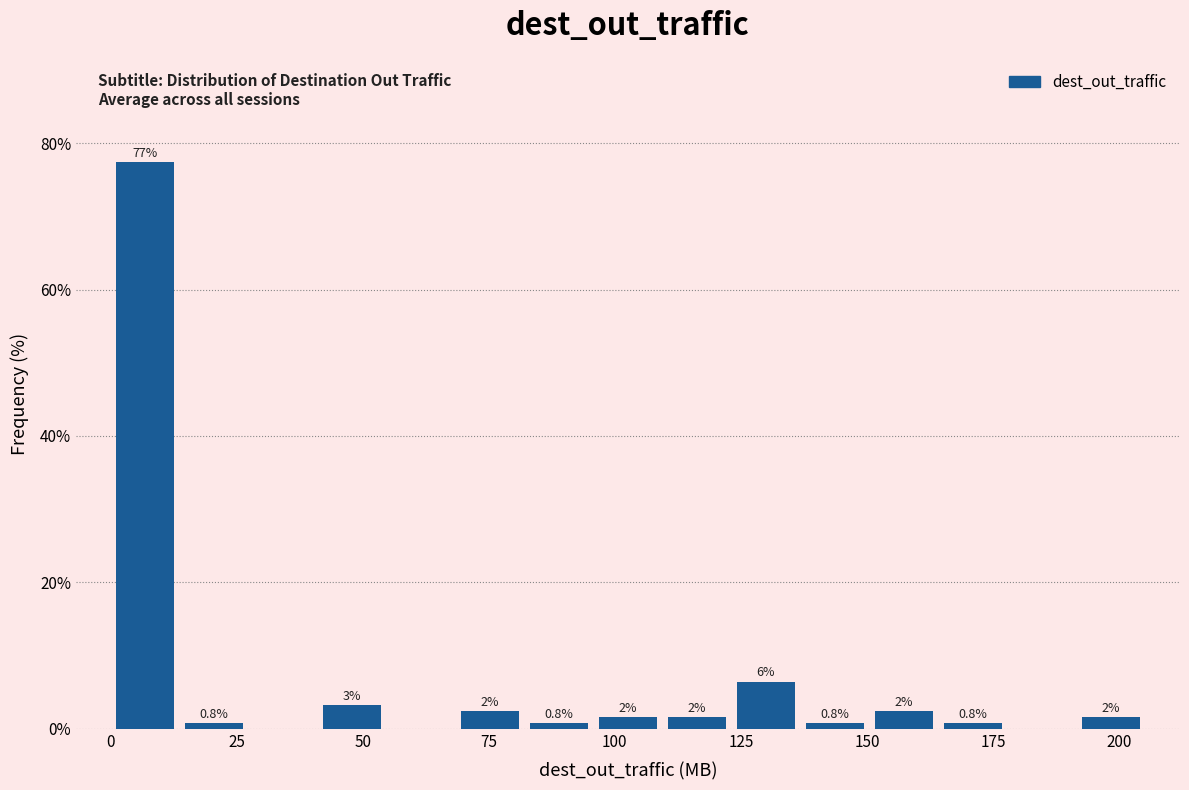

Read against the x-axis, roughly where is the centre of the tallest bar?

5